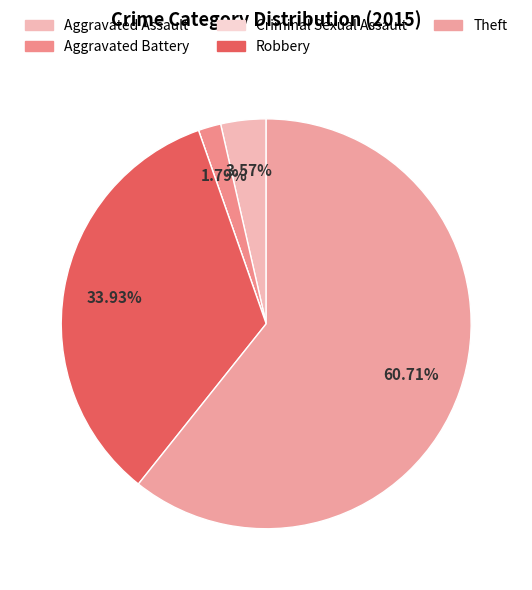

To the nearest percent, what is the average slice percentage?

20%